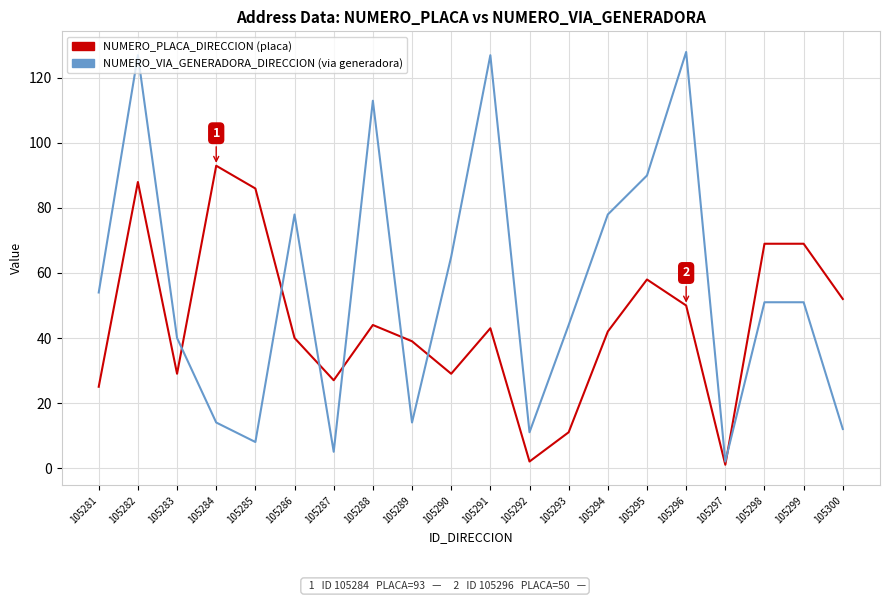

What is the greatest value displayed?

128